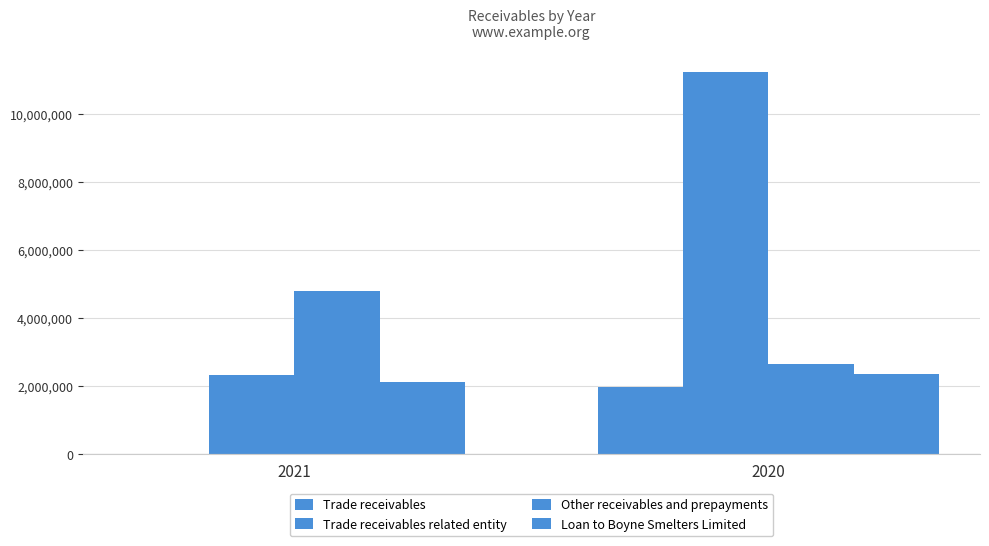

Which series has the widest spread of values?

Trade receivables related entity